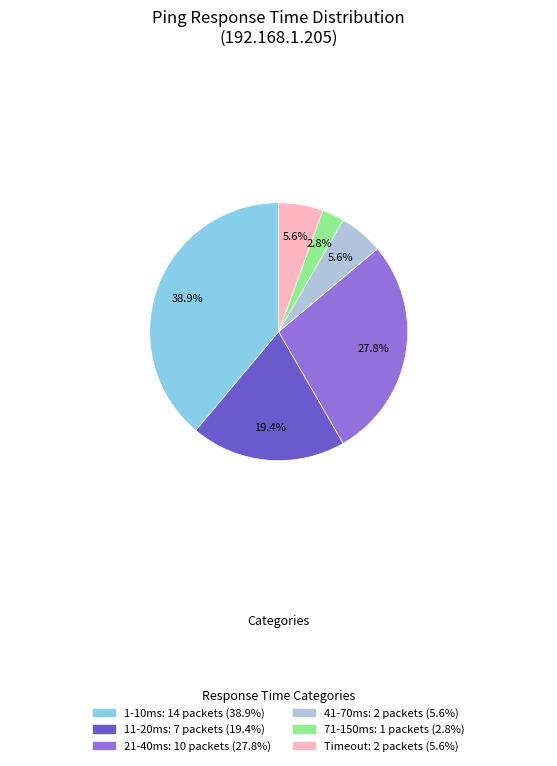

Does any single category account for the majority?

No